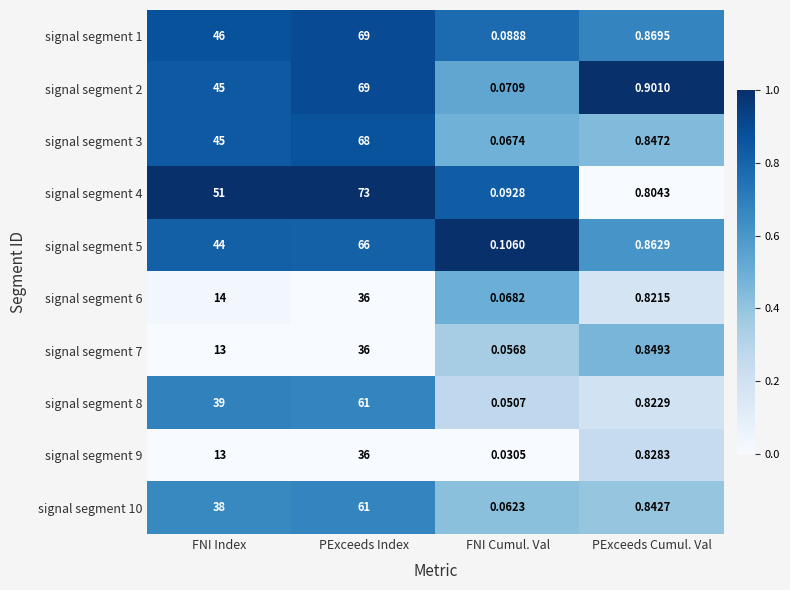

Is the value of signal segment 8 at PExceeds Index greater than the value of signal segment 2 at FNI Cumul. Val?

Yes